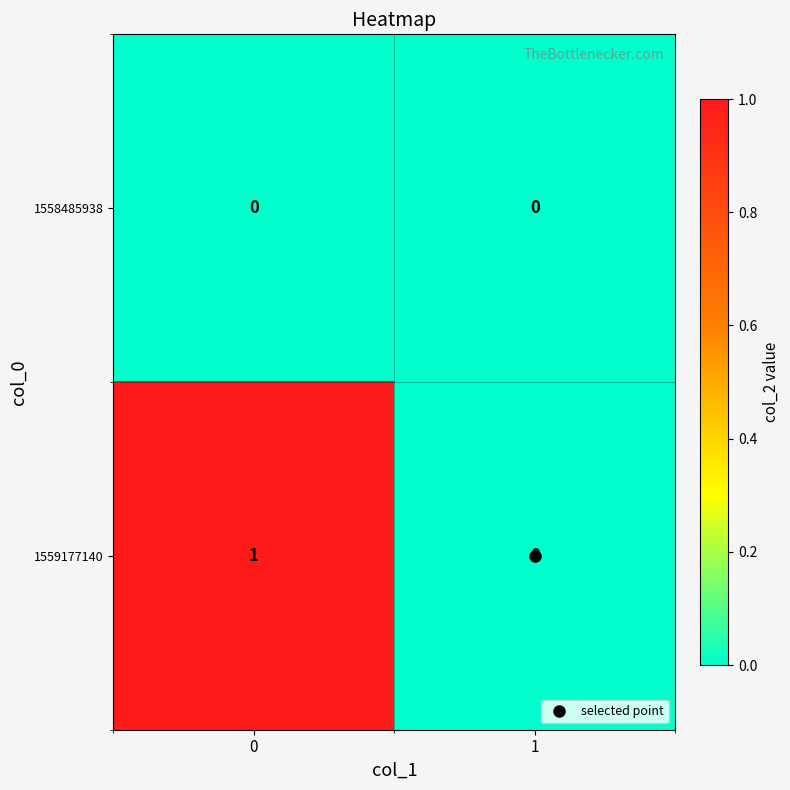

True or false: 1559177140 has a value of 0 at 0.

False